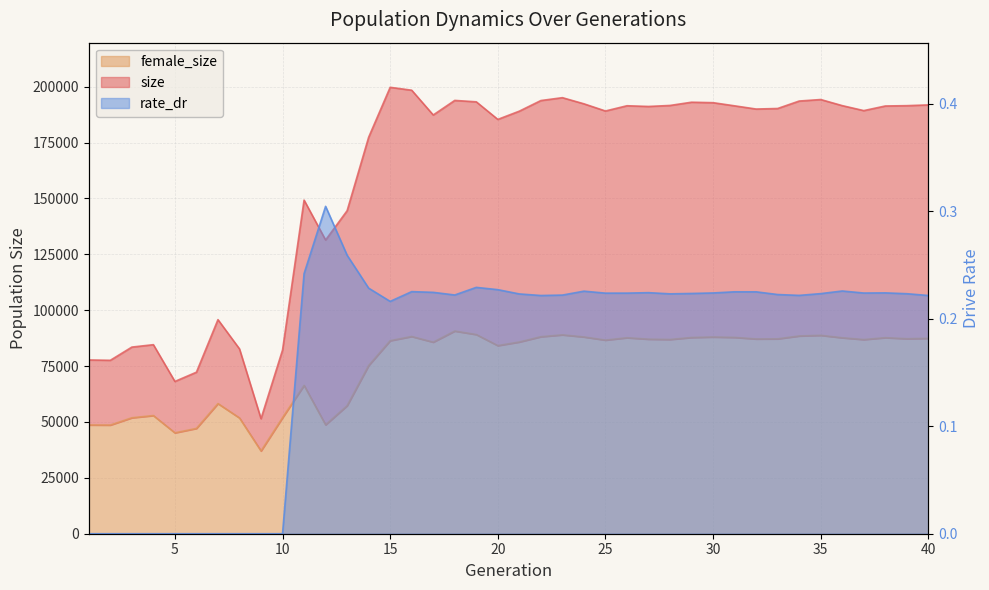

At how many categories does at least one series exceed 90060?

31